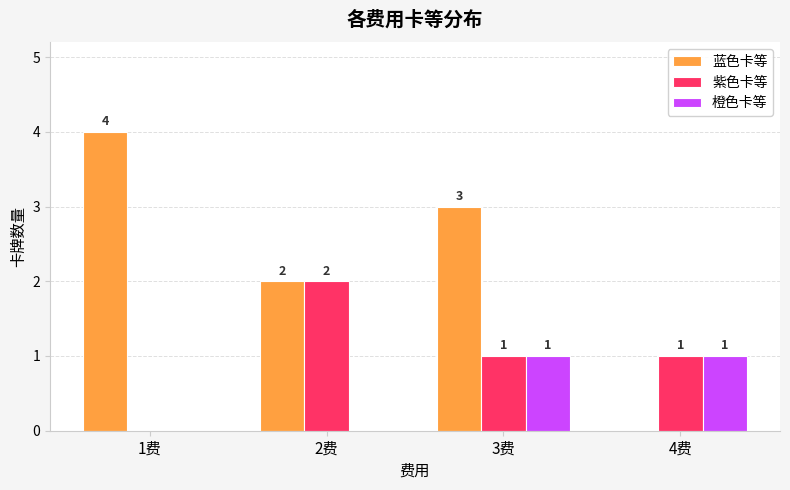

Which series has the largest total across all categories?

蓝色卡等